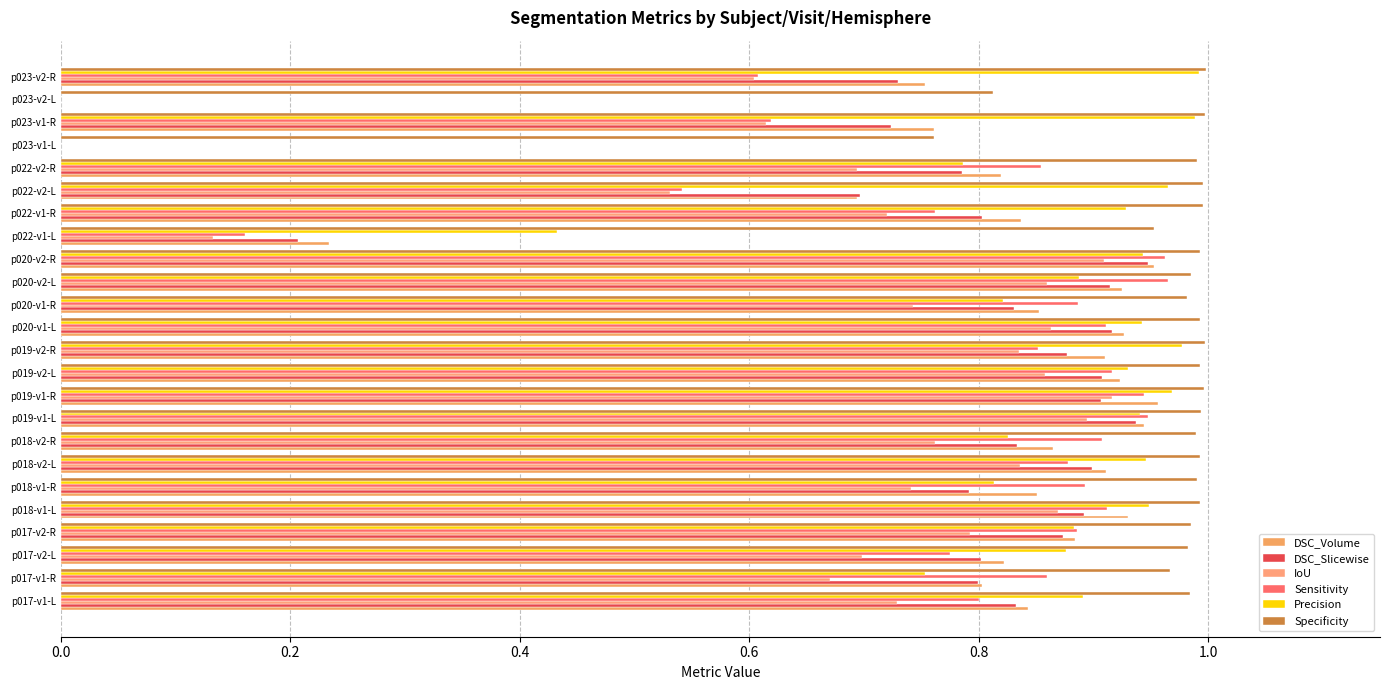

What are all the series names shown in the legend?

DSC_Volume, DSC_Slicewise, IoU, Sensitivity, Precision, Specificity